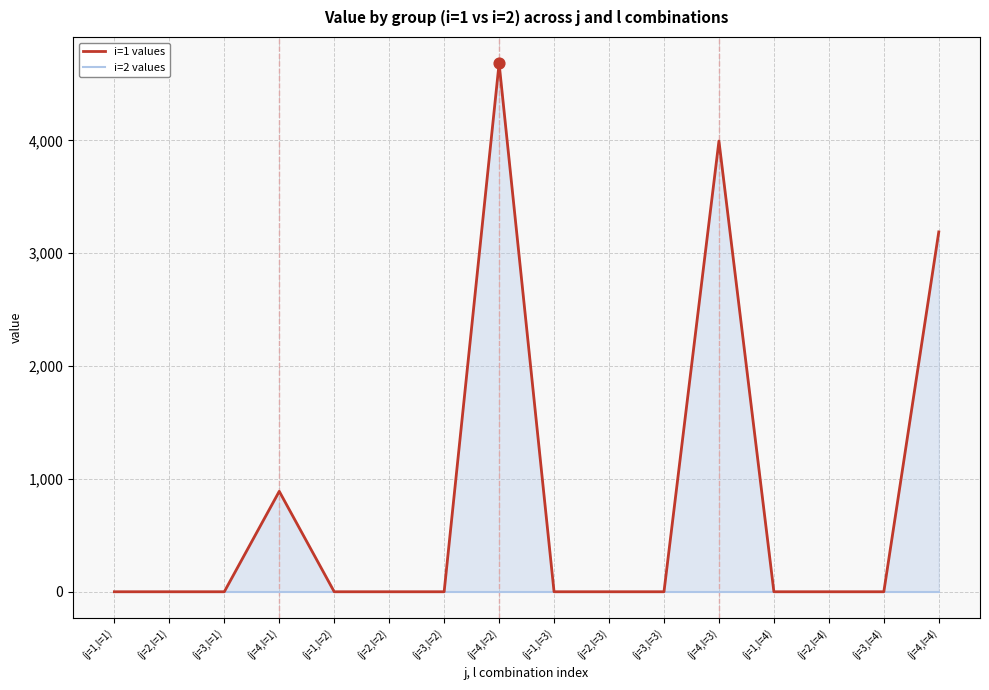

Which series has the largest total across all categories?

i=1 values